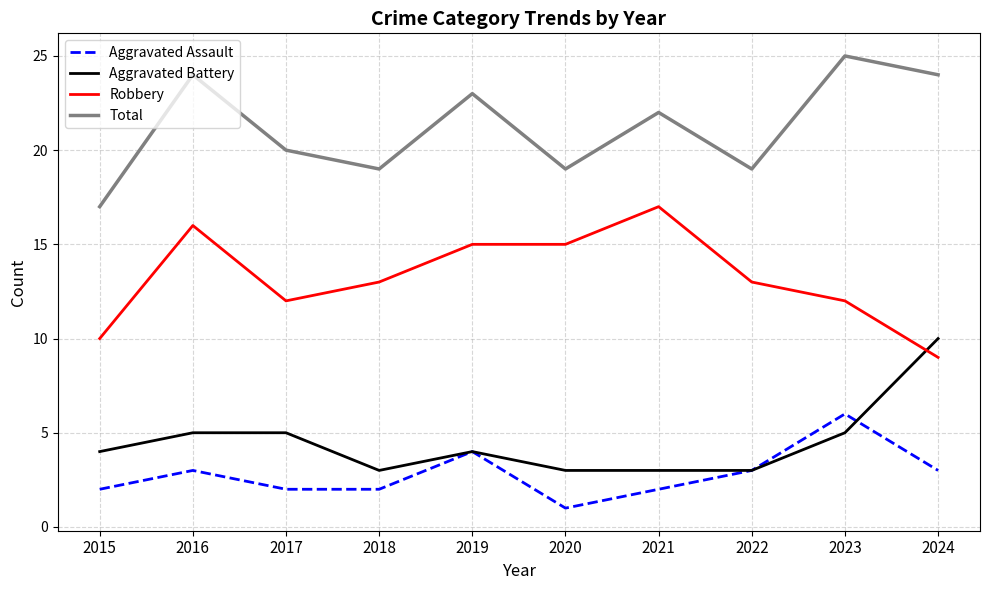

How many lines are shown in the chart?

4